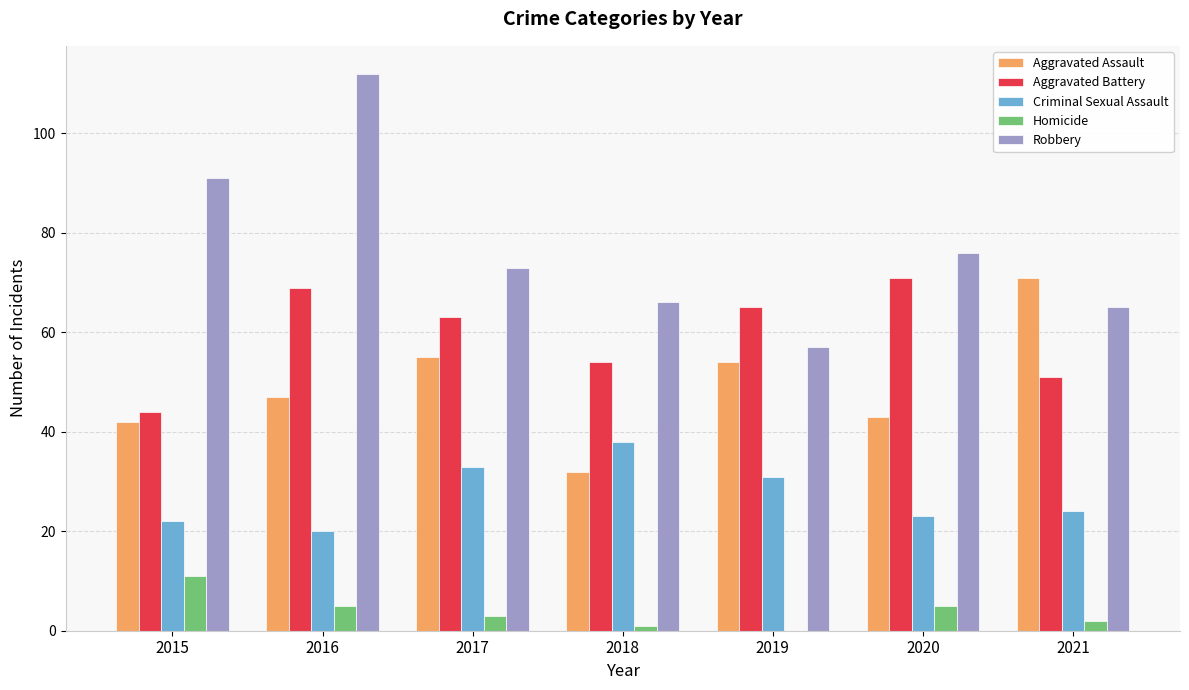

What value does the Aggravated Battery series have at 2017?

63